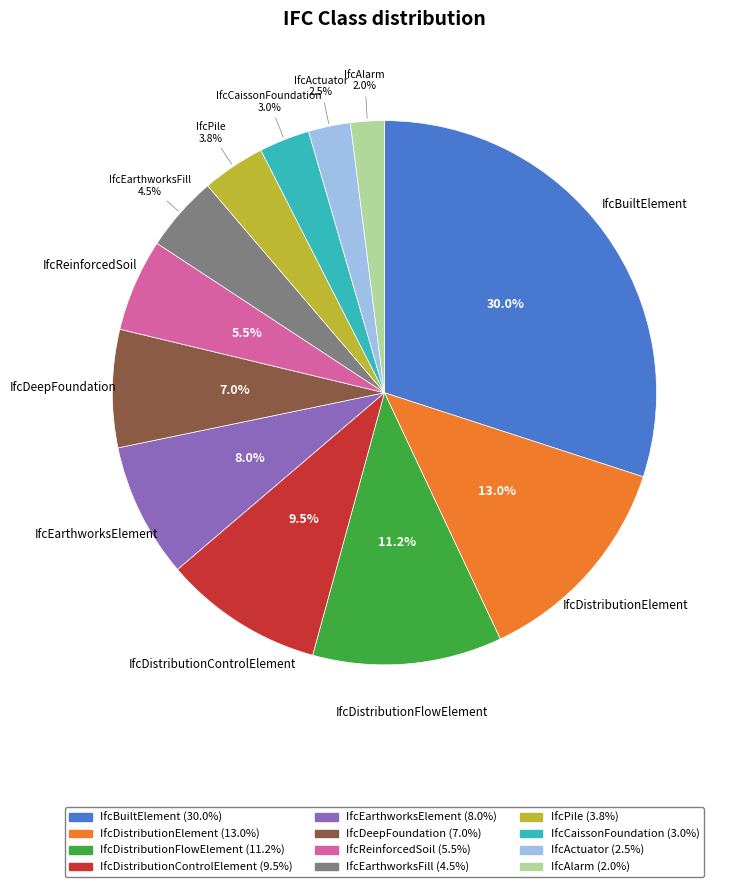

Count the number of slices in the pie.

12